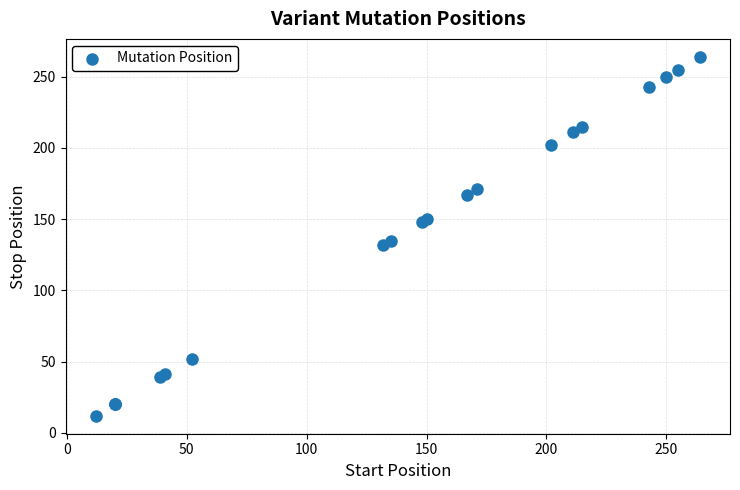

What Y value in the scatter plot is closest to 138?

135